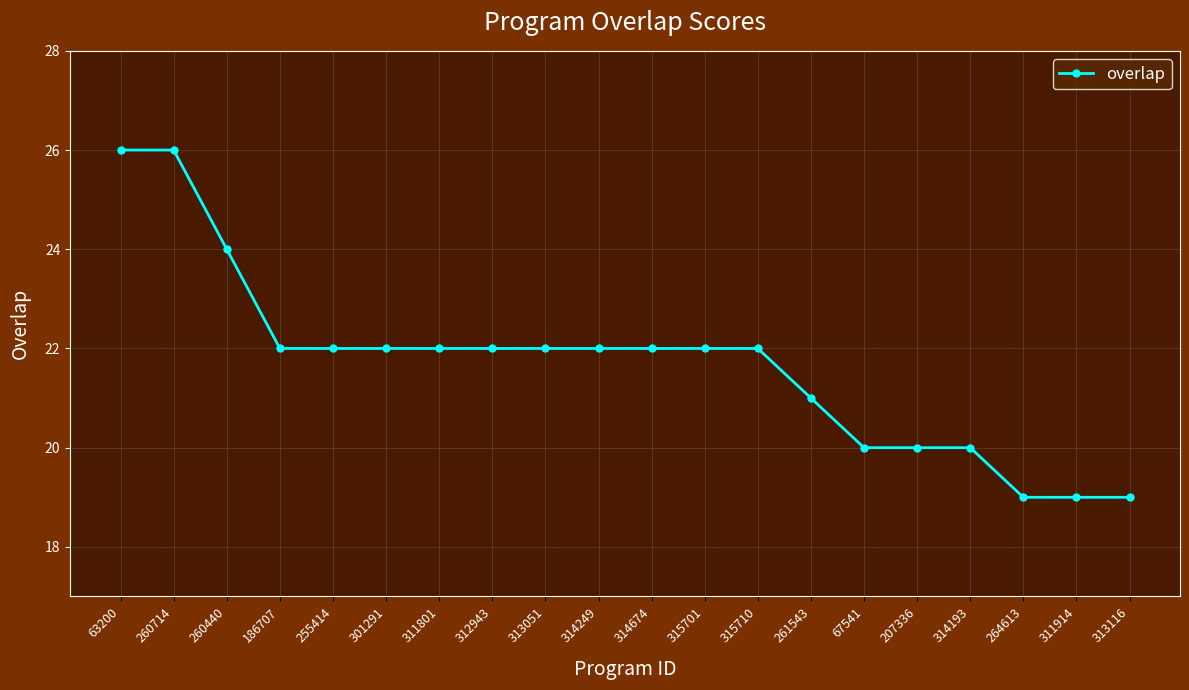

What position from the left is 207336?

16